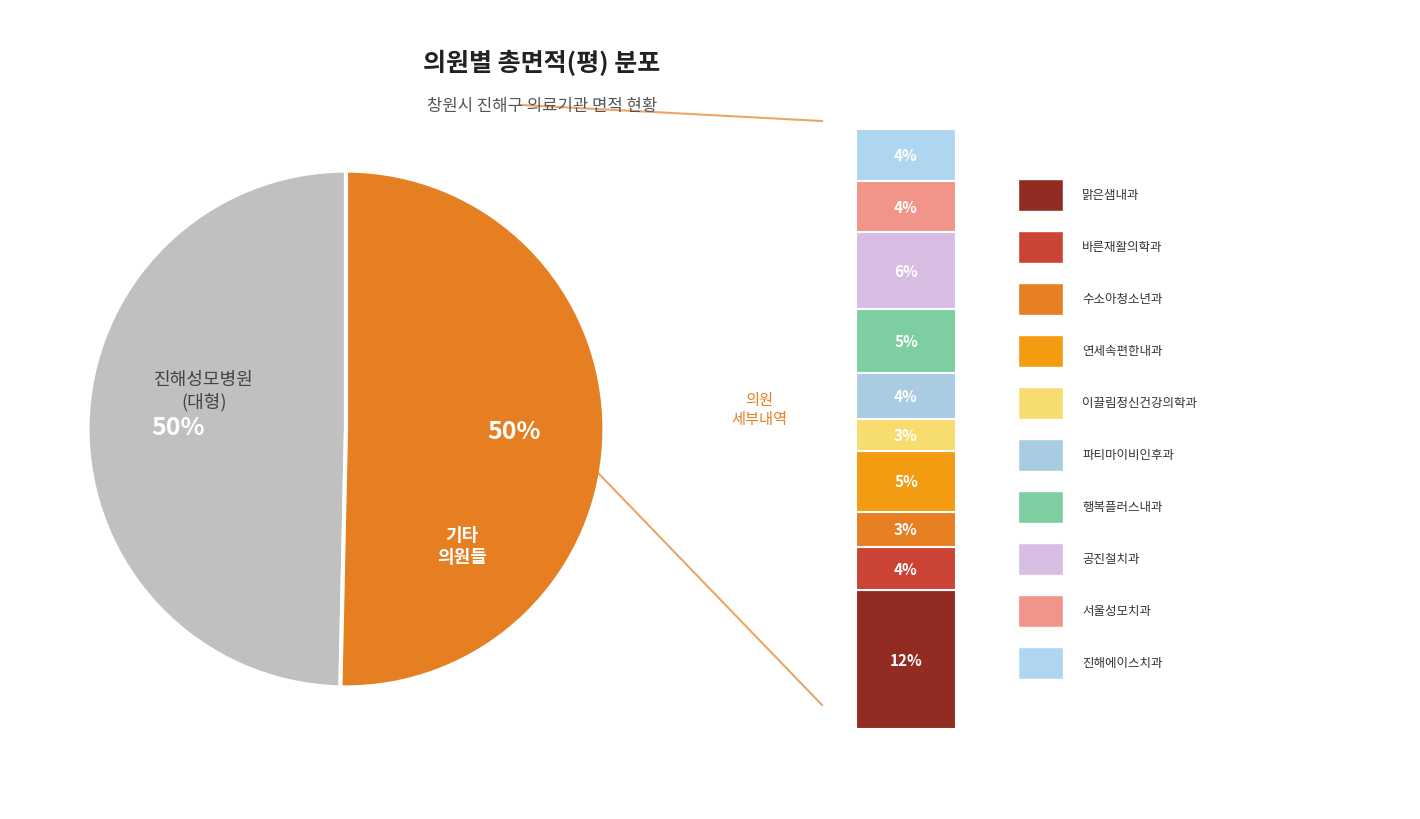

To the nearest percent, what is the average slice percentage?

50%